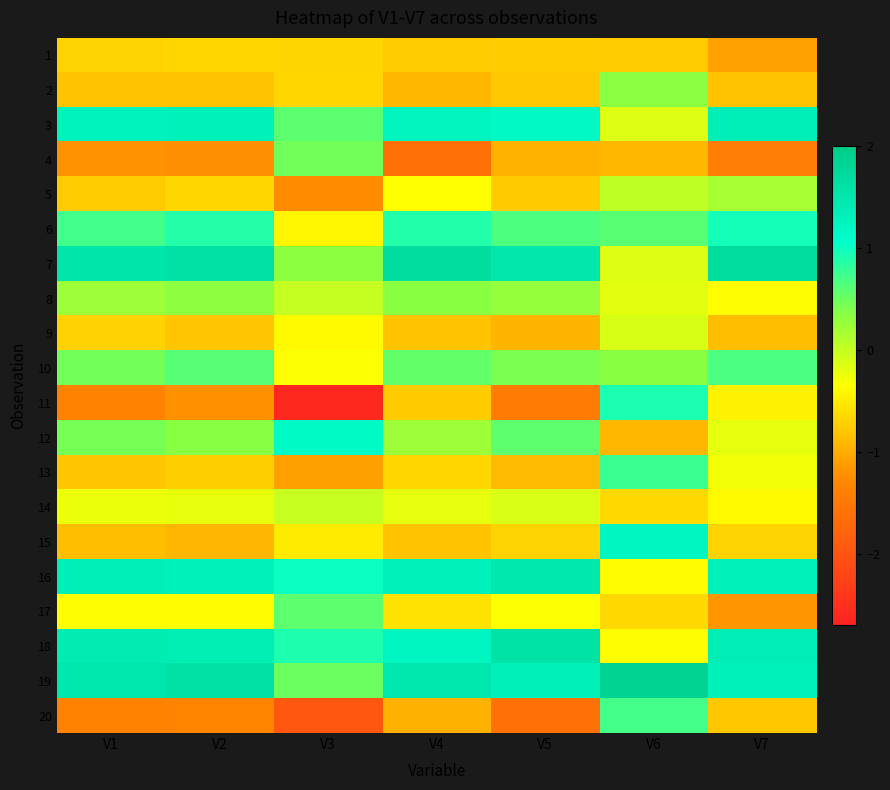

What is the spread (max minus min) of values at V1?

2.9